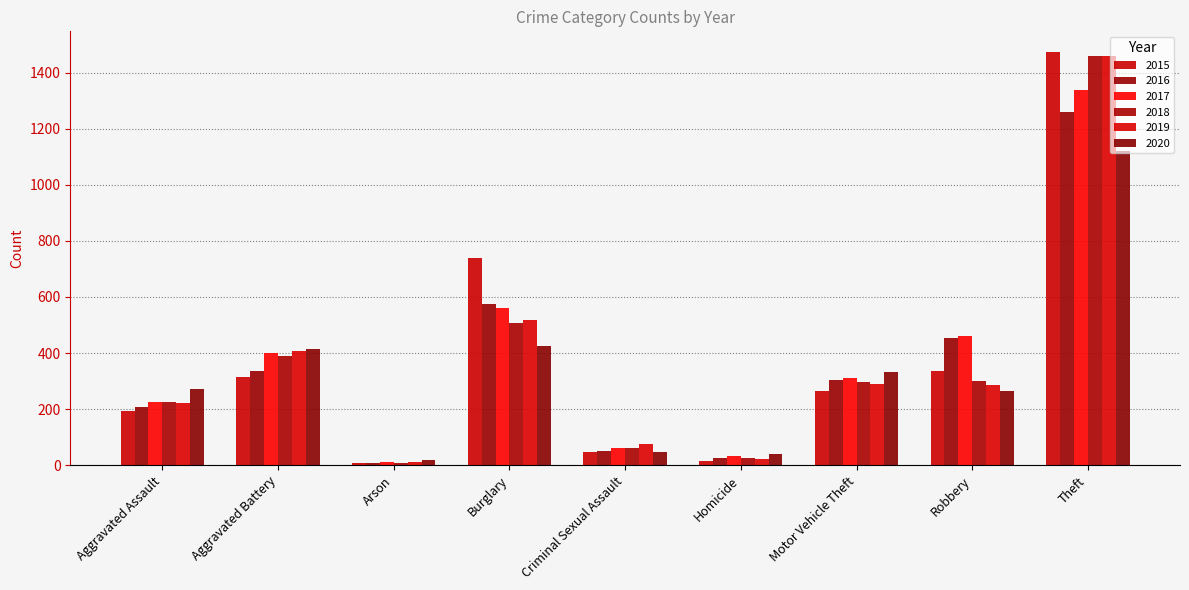

What is the sum of all 2018 values?

3272